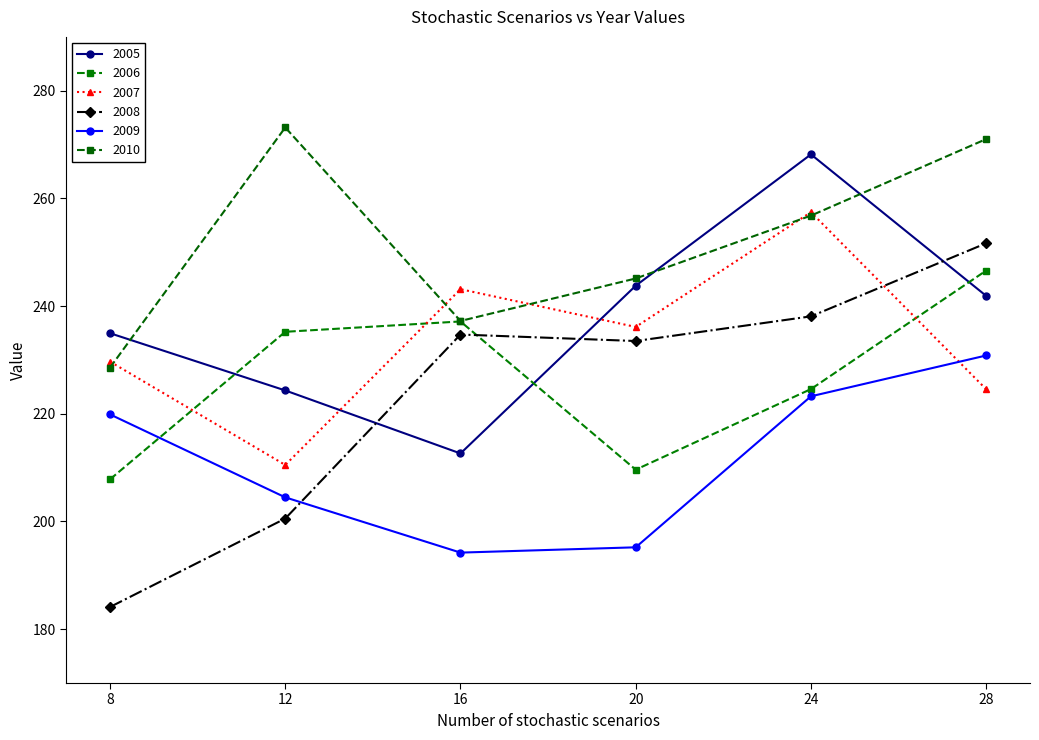

How many values in the 2005 series exceed 241?

3